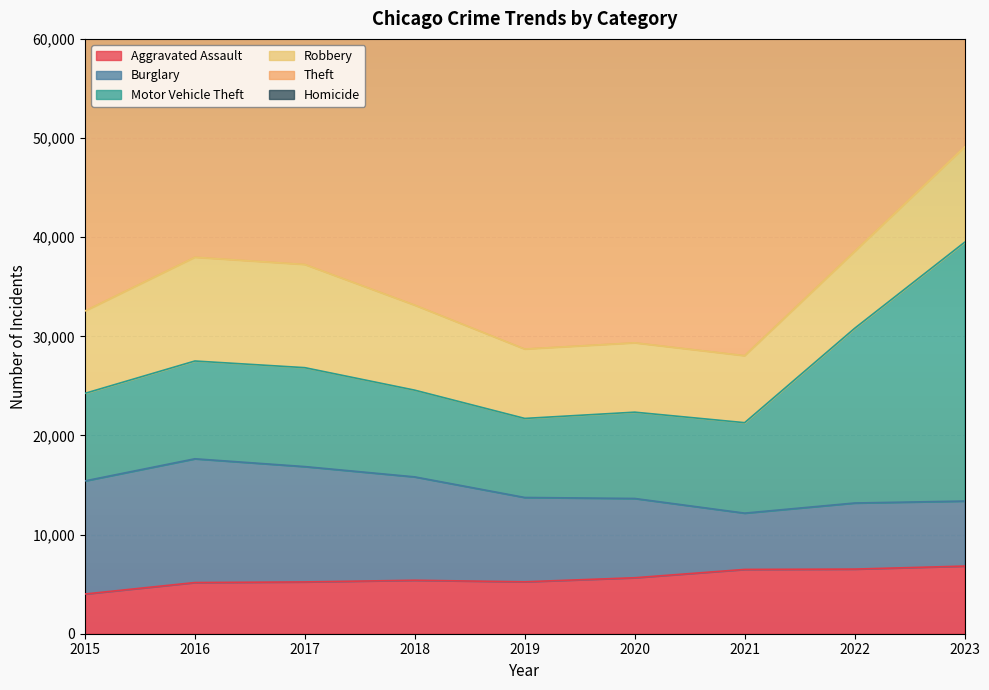

True or false: Homicide and Burglary cross at least once.

False